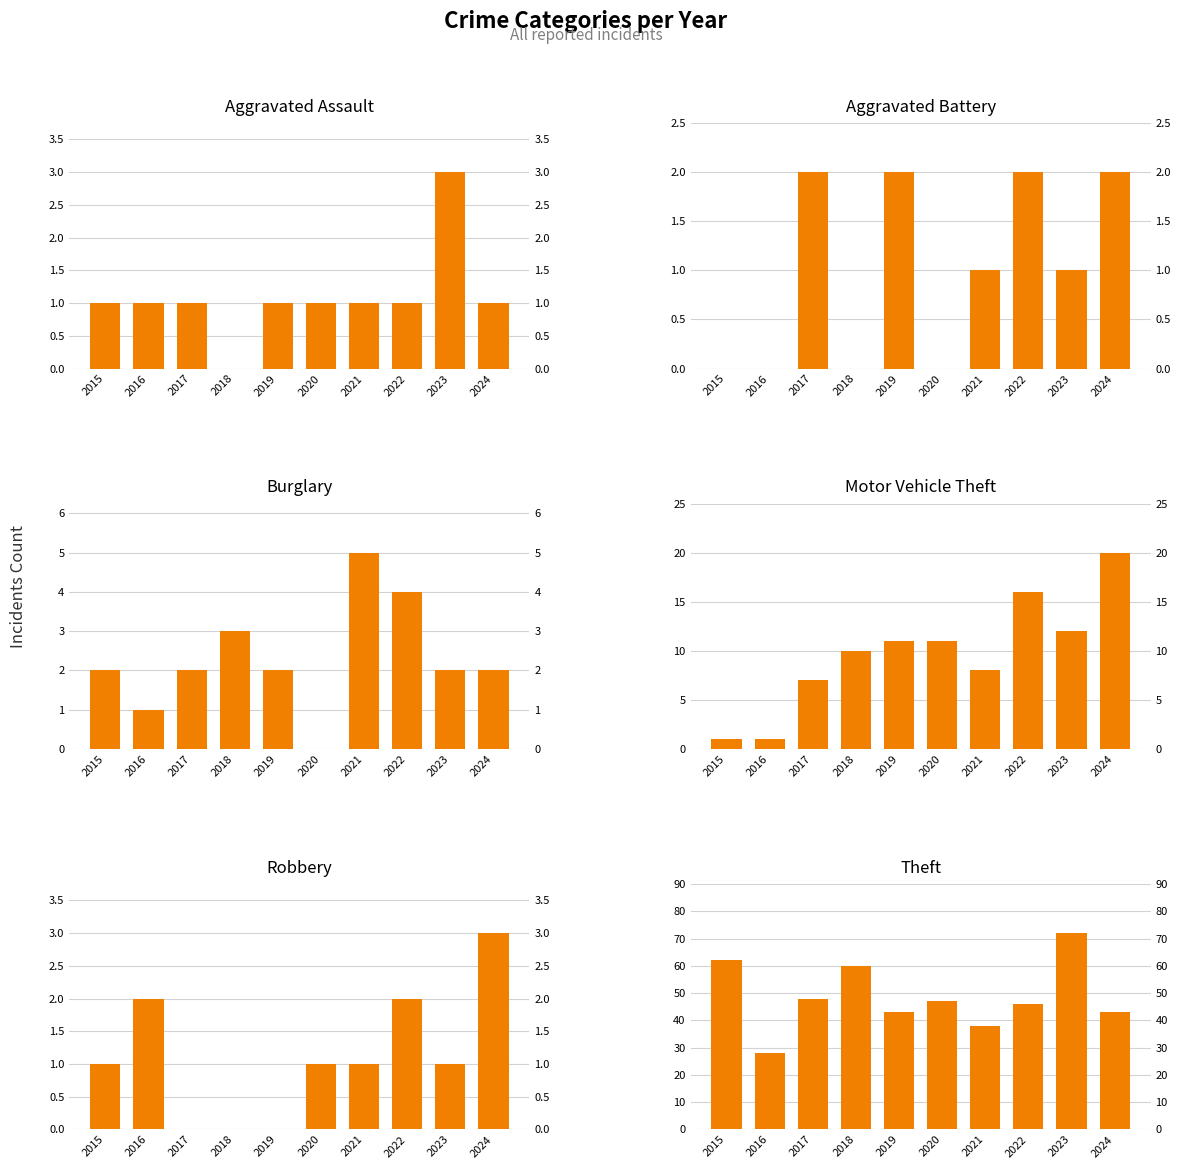

What is the difference between the second highest and minimum values in the Aggravated Battery series?

2